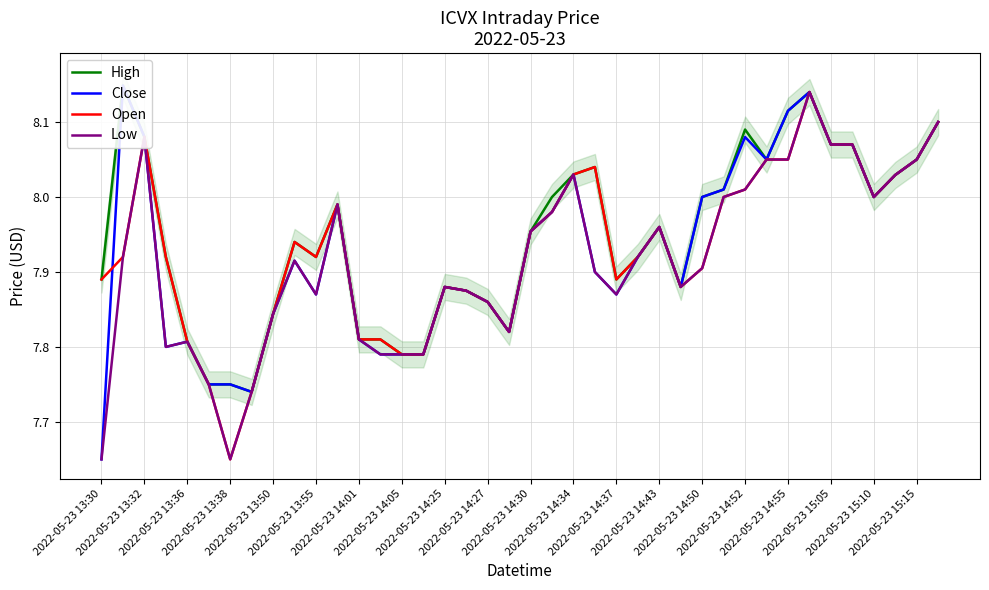

Which series has the largest total across all categories?

High